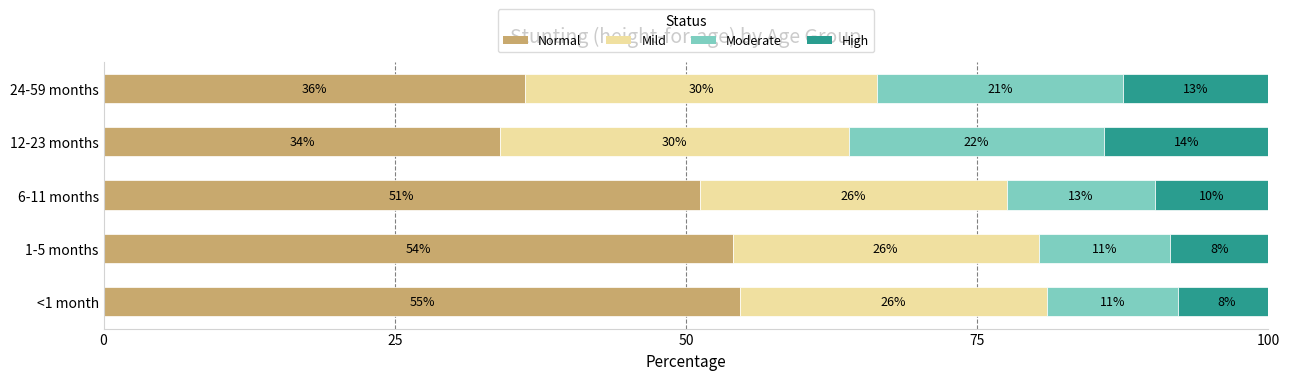

What are all the series names shown in the legend?

Normal, Mild, Moderate, High